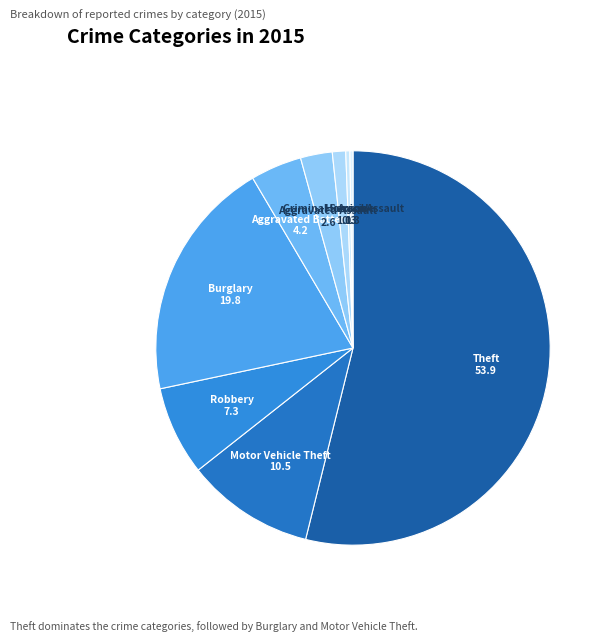

Which slice is the largest?

Theft